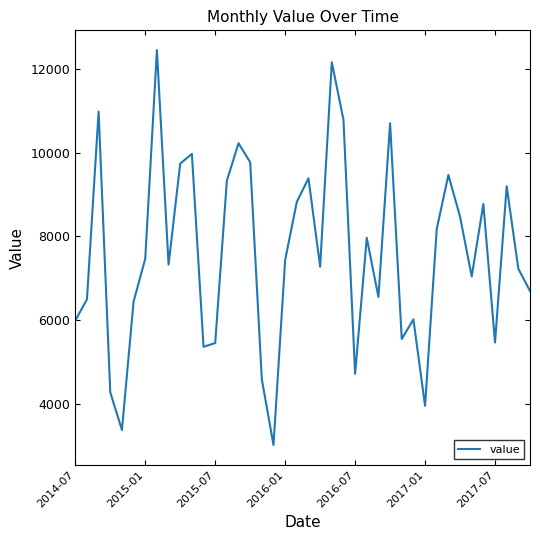

What is the smallest value displayed?

3023